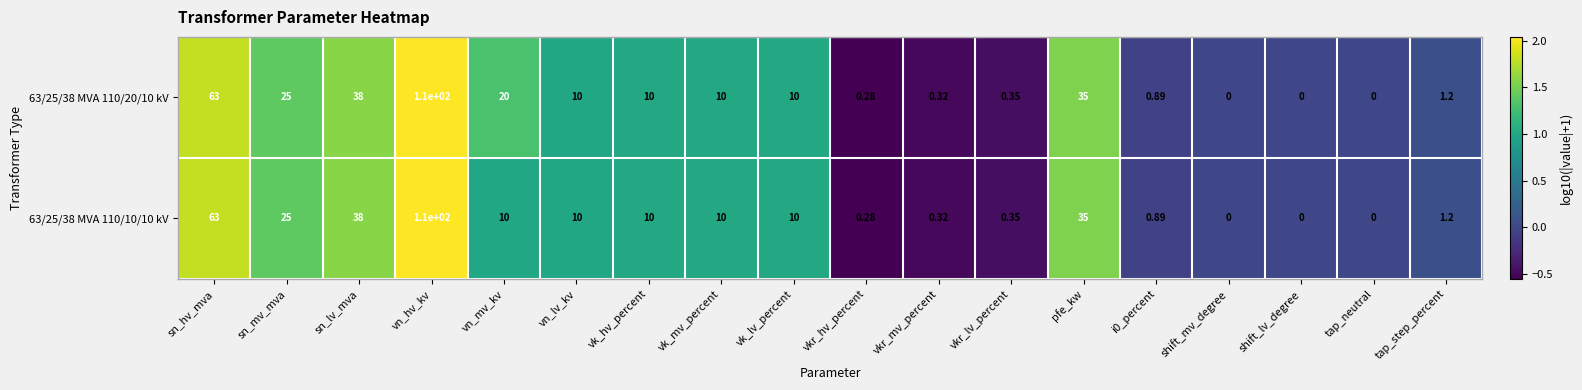

At which label is 63/25/38 MVA 110/10/10 kV closest to 55?

sn_hv_mva